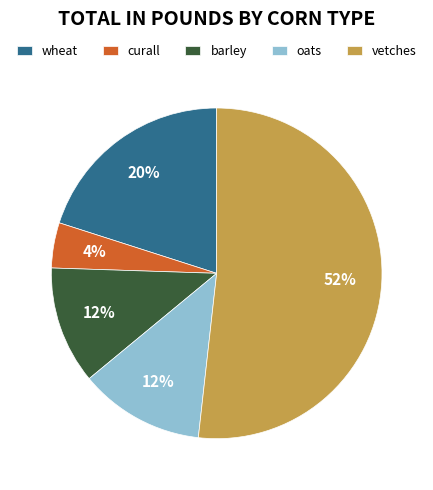

Is oats the majority of the pie?

No